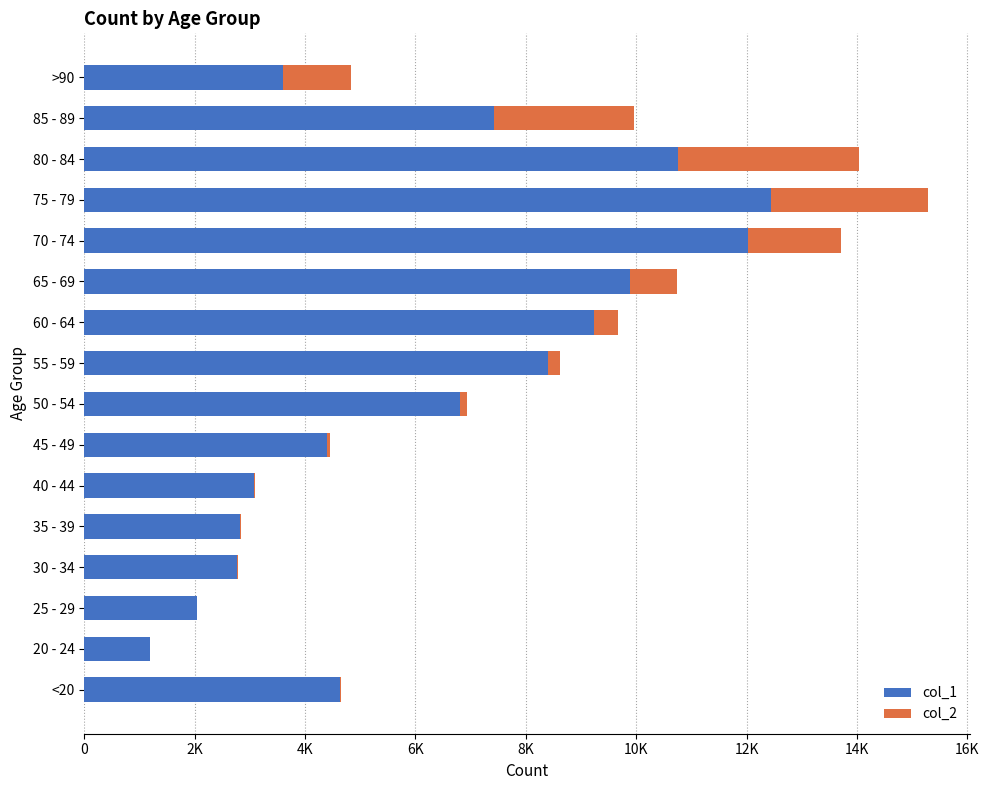

What are all the series names shown in the legend?

col_1, col_2